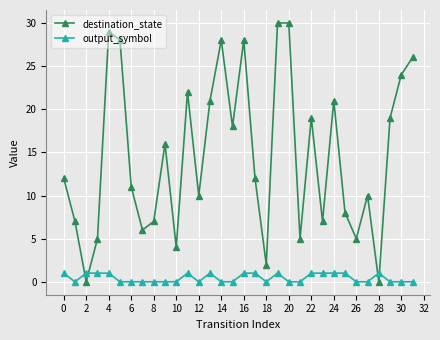

Rank the series by their average value, from lowest to highest.

output_symbol, destination_state